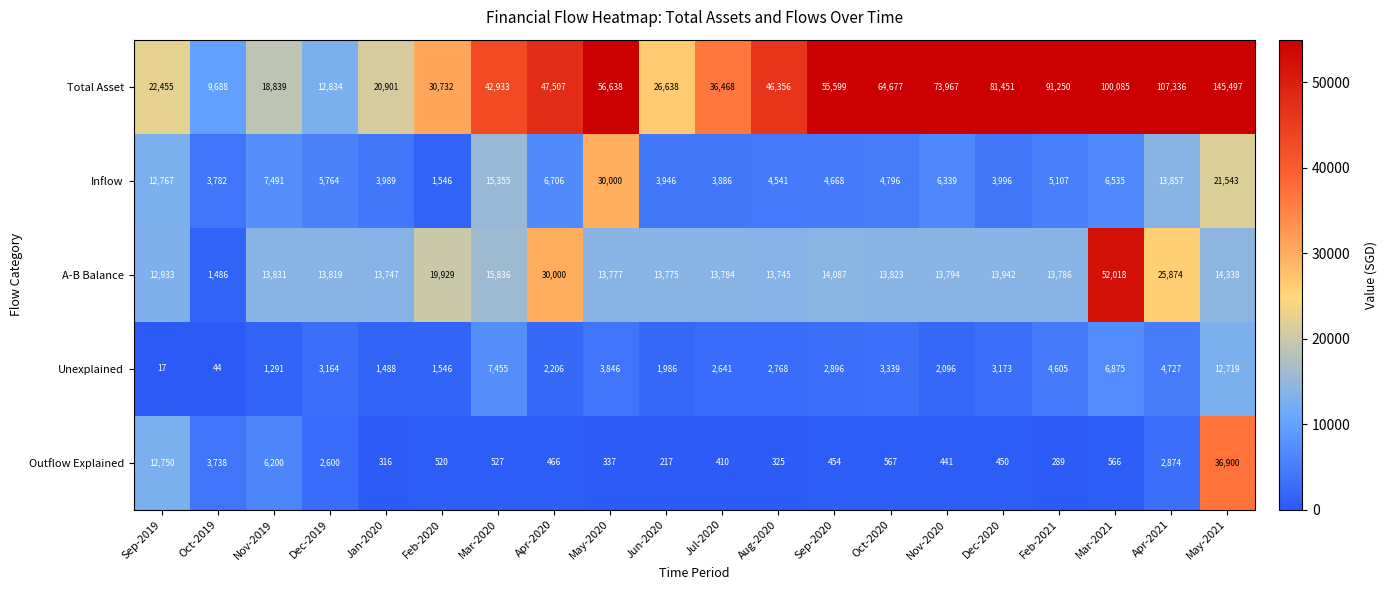

Between Jul-2020 and Mar-2021, which series saw the biggest shift?

Total Asset